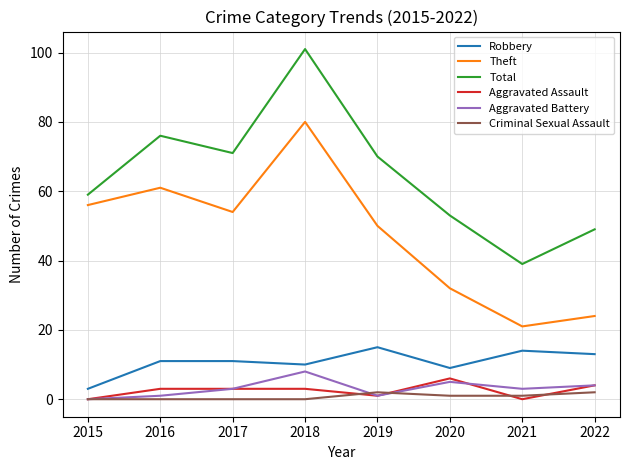

Reading left to right, list all the values displayed in this chart.

Robbery: 3	11	11	10	15	9	14	13
Theft: 56	61	54	80	50	32	21	24
Total: 59	76	71	101	70	53	39	49
Aggravated Assault: 0	3	3	3	1	6	0	4
Aggravated Battery: 0	1	3	8	1	5	3	4
Criminal Sexual Assault: 0	0	0	0	2	1	1	2